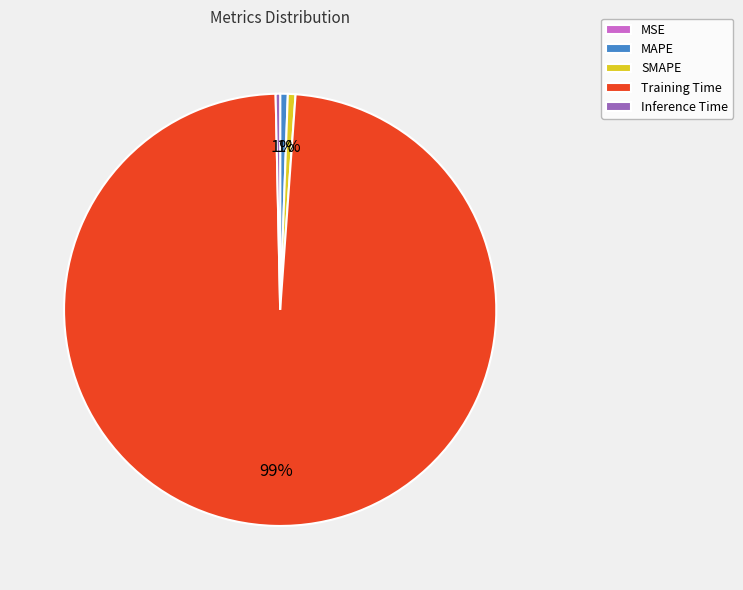

Is it true that Inference Time is 0% of the pie?

True